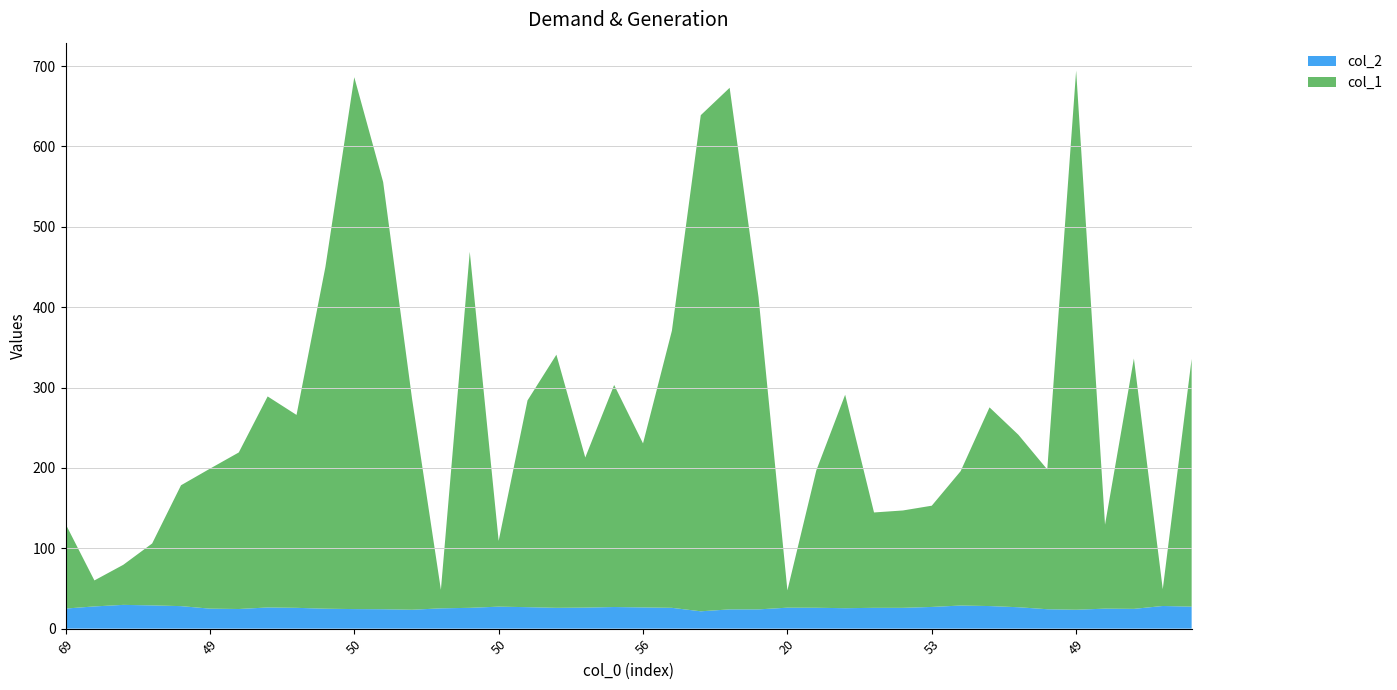

Reading right to left, extract all data points from this chart.

col_1: 308.3	20.9	311.6	104.5	671.0	173.9	214.6	247.2	167.2	126.0	121.2	118.7	265.6	170.8	21.5	388.6	649.1	617.4	344.8	204.1	276.3	186.8	315.0	257.3	81.8	443.1	23.1	262.8	531.6	661.9	425.2	240.0	262.6	194.8	174.1	150.4	77.1	49.9	32.3	105.4
col_2: 27.4	28.2	24.6	24.9	23.5	24.1	26.6	28.1	28.7	27.0	25.9	25.9	25.4	26.0	26.1	24.0	24.0	21.6	25.9	26.4	26.9	26.2	25.9	26.7	27.4	25.9	25.2	23.5	24.1	24.3	24.8	25.9	26.4	24.4	24.9	28.0	28.9	29.6	27.6	25.0